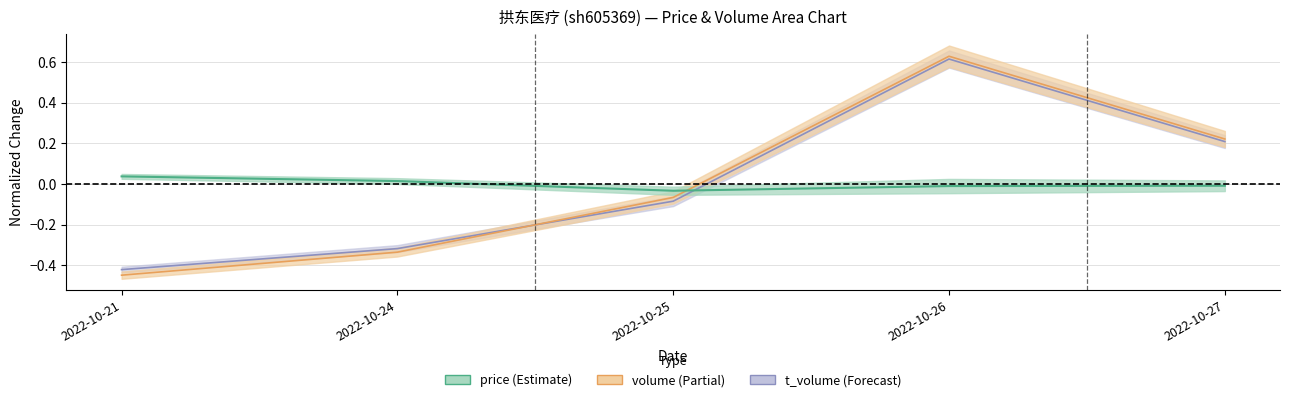

At which category does the chart reach its peak across all series?

2022-10-26